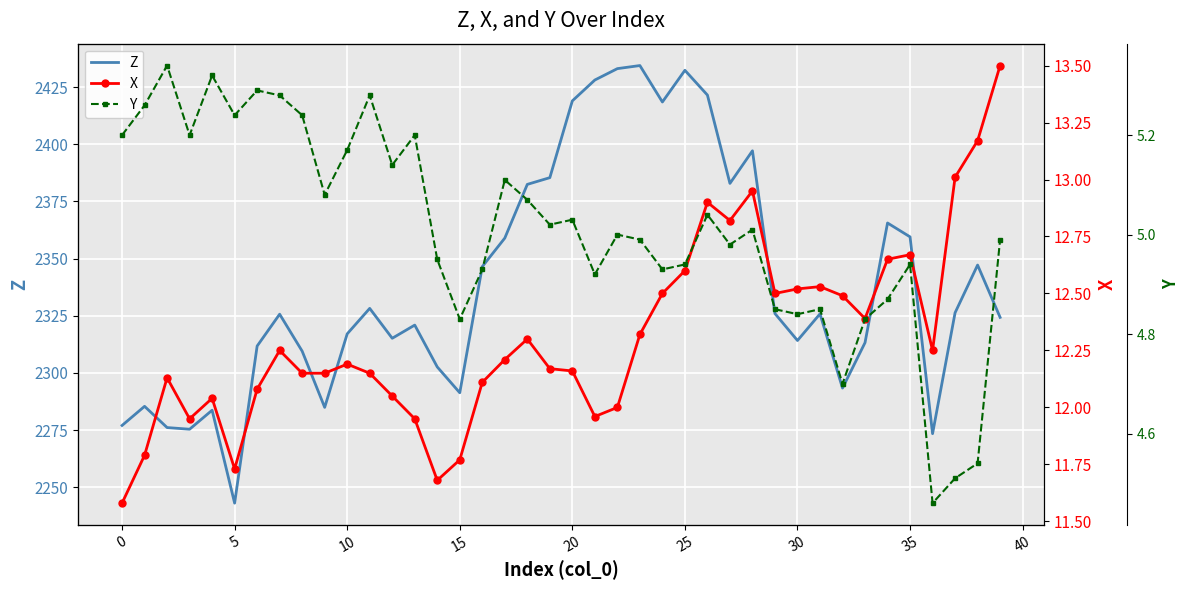

What is the maximum value for Y?

5.3